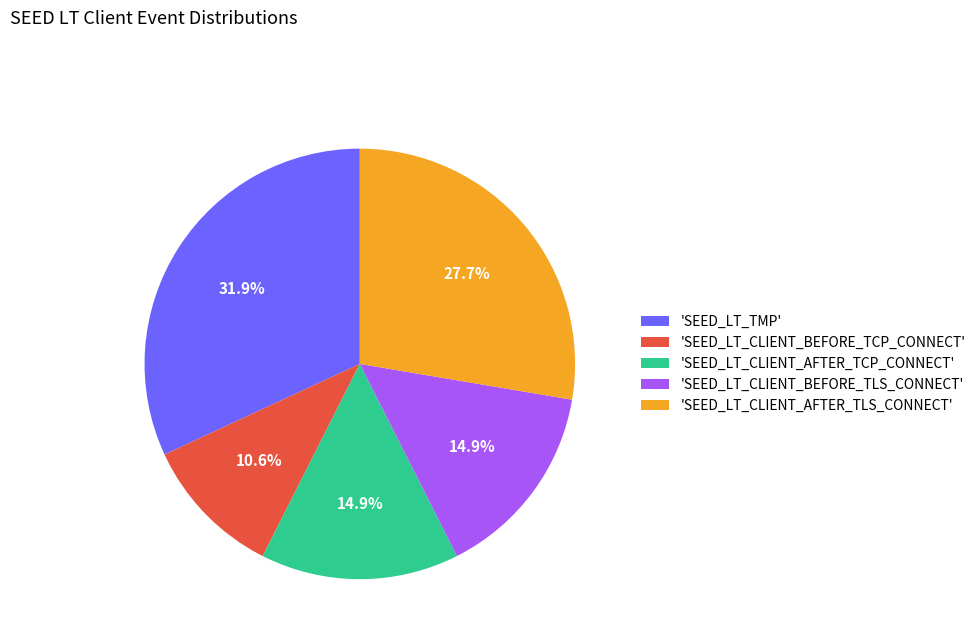

What is the total percentage of 'SEED_LT_CLIENT_BEFORE_TCP_CONNECT' and 'SEED_LT_CLIENT_BEFORE_TLS_CONNECT'?

25.5%